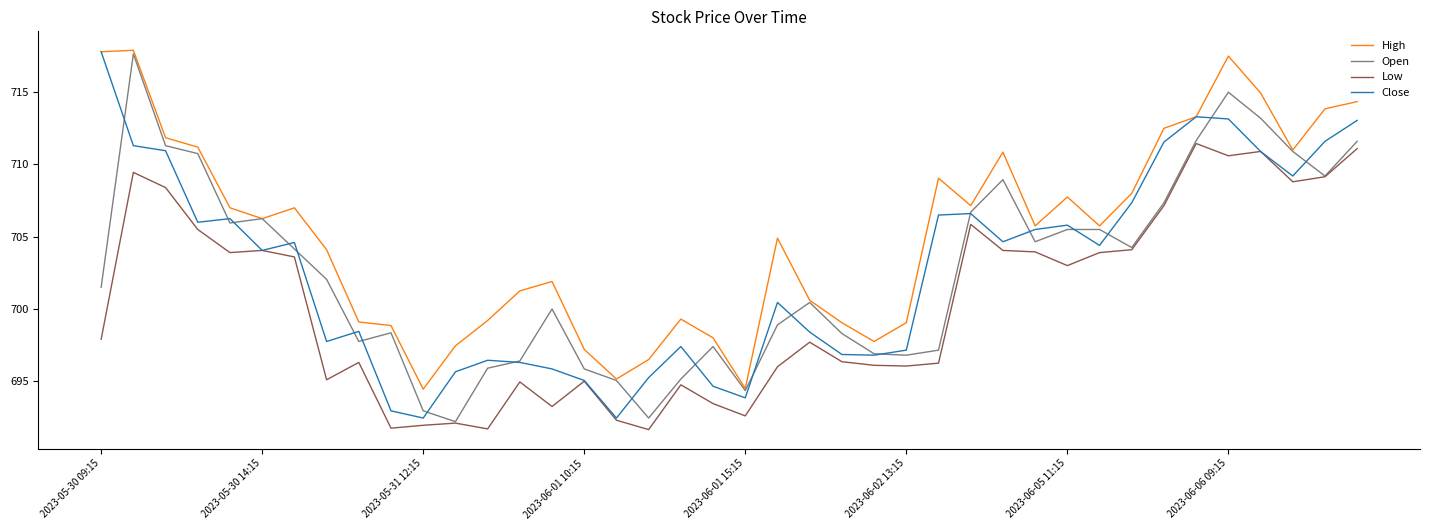

What is the highest value of the Close series?

717.8